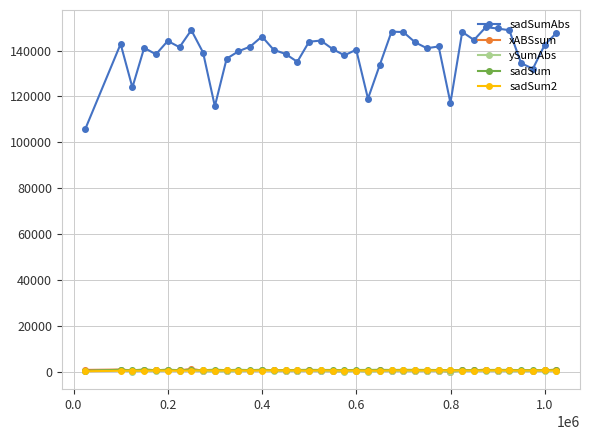

True or false: xABSsum and sadSumAbs intersect in this chart.

False